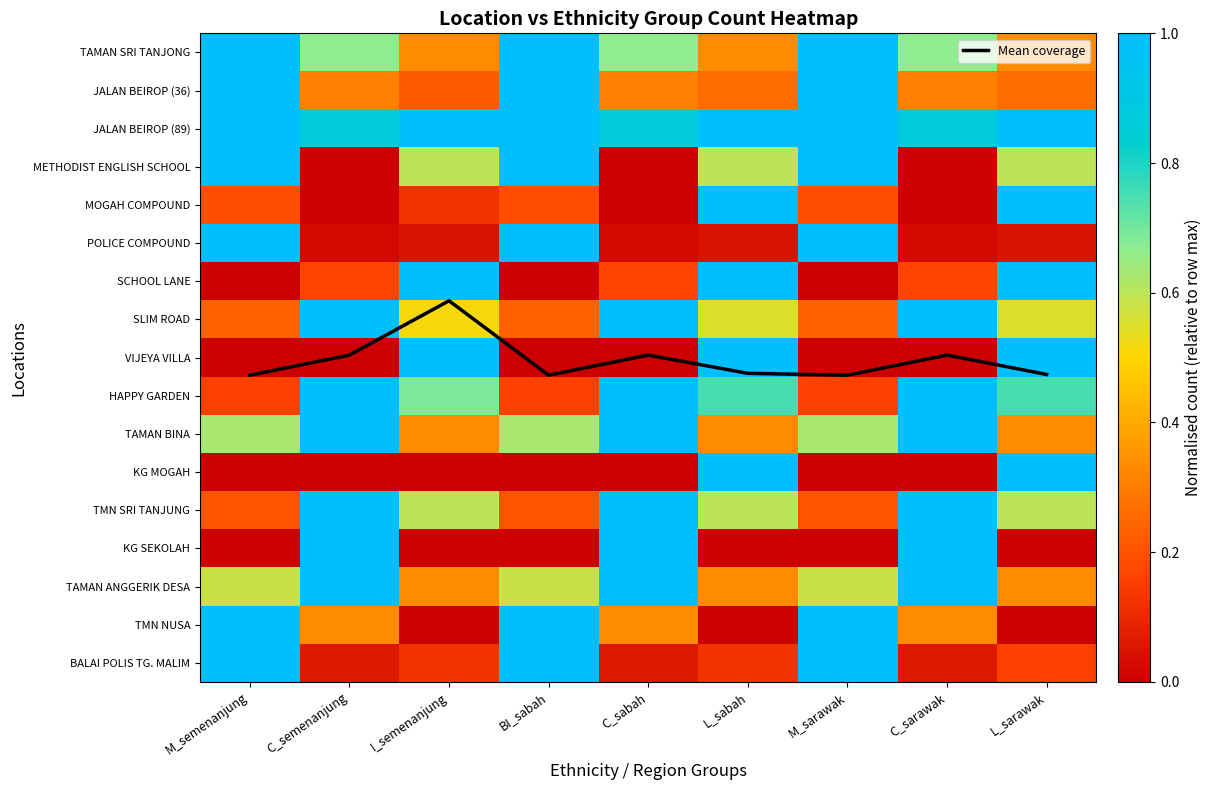

At how many categories does at least one series exceed 7?

8